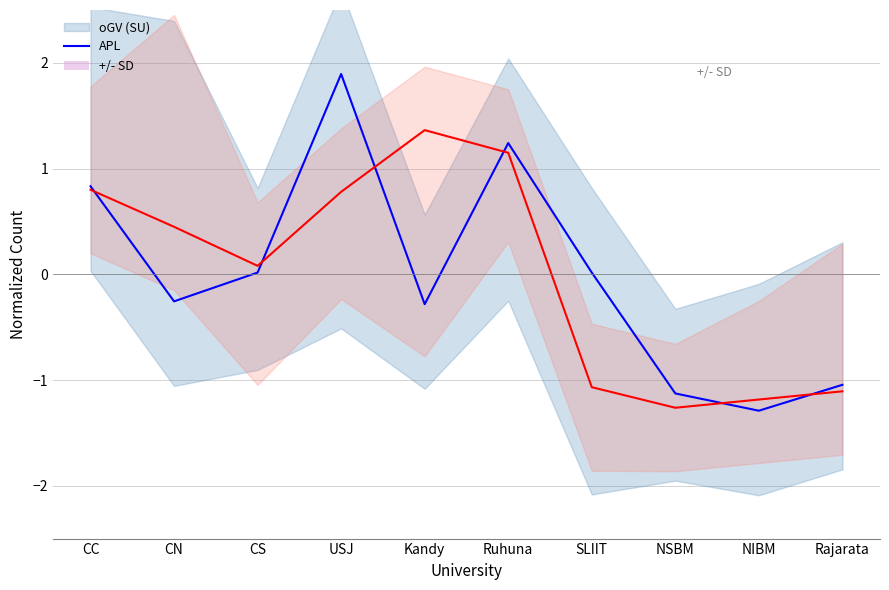

The value of oGV (SU) at CN is -0.3. True or false?

True